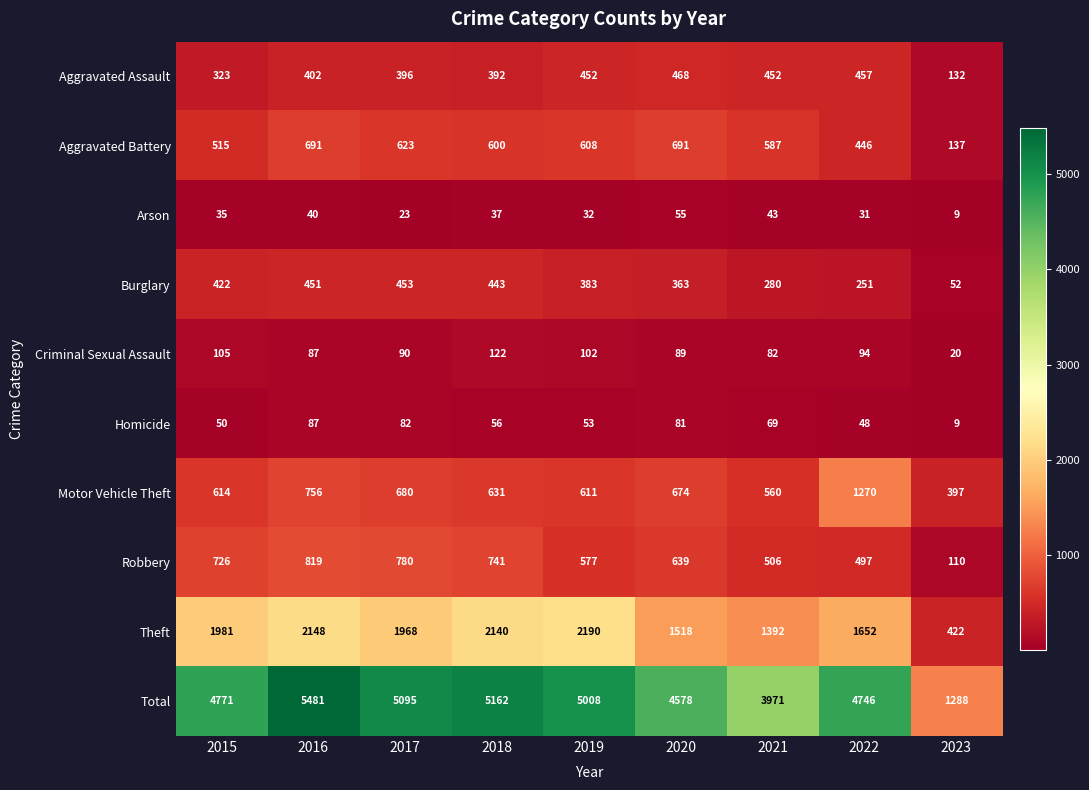

What is the average value of the Criminal Sexual Assault series?

88